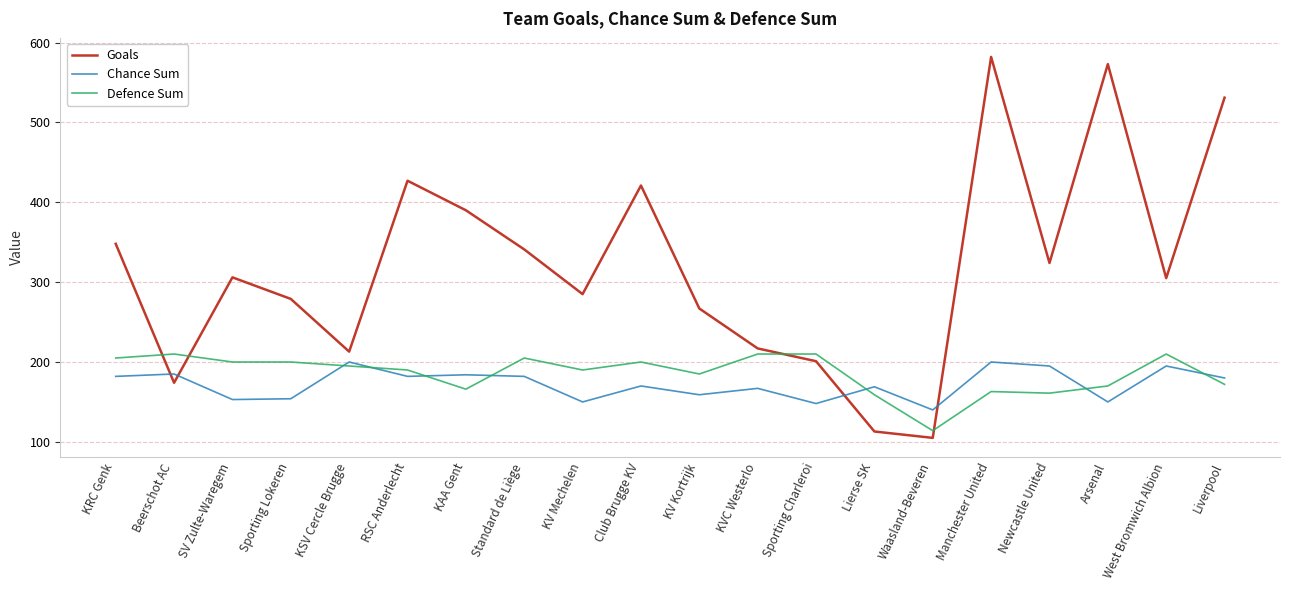

True or false: Defence Sum has more than 1 interior local peaks.

True